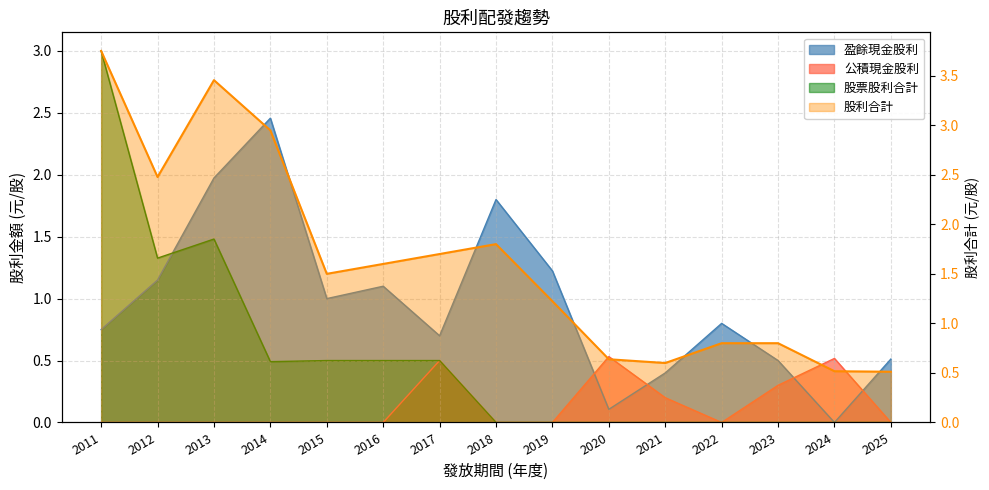

What is the spread (max minus min) of values at 2013?

3.5